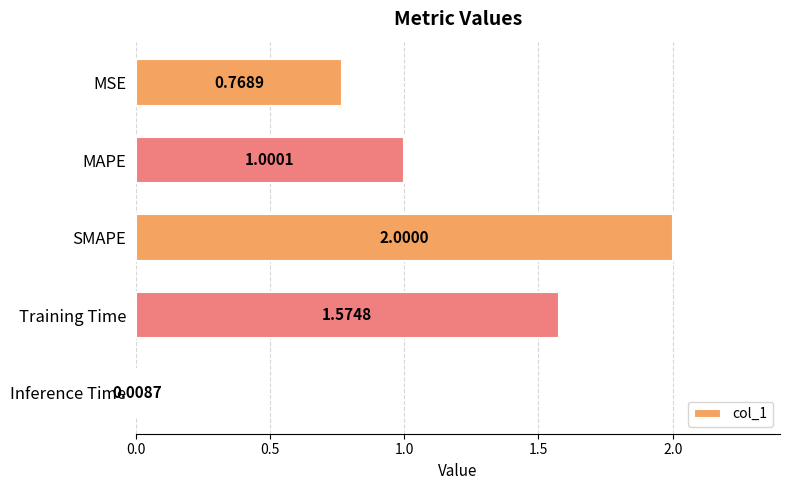

How many values exceed 1?

3